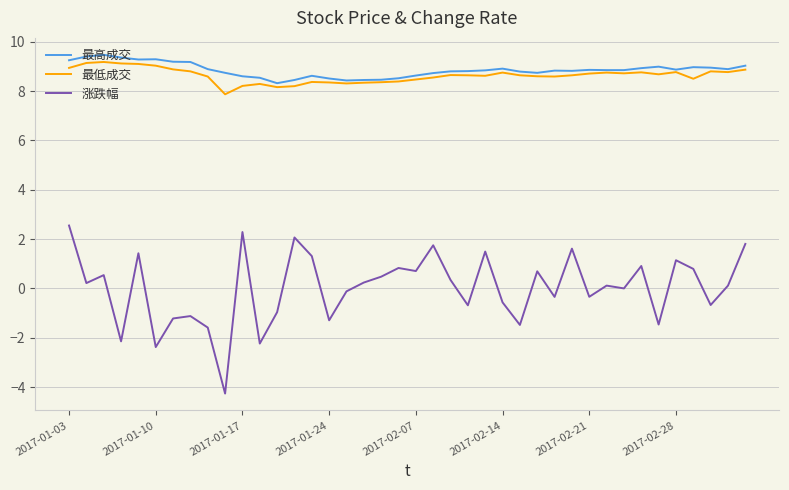

True or false: 最低成交 and 涨跌幅 cross at least once.

False